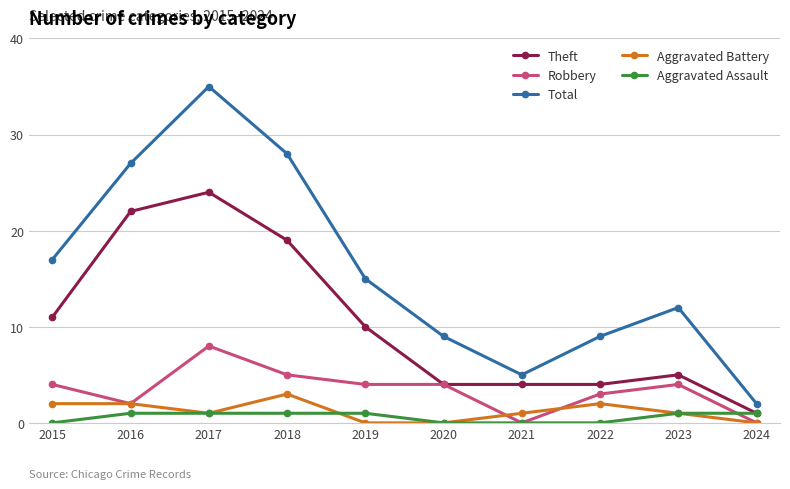

What is the difference between the maximum and minimum values in the Theft series?

23